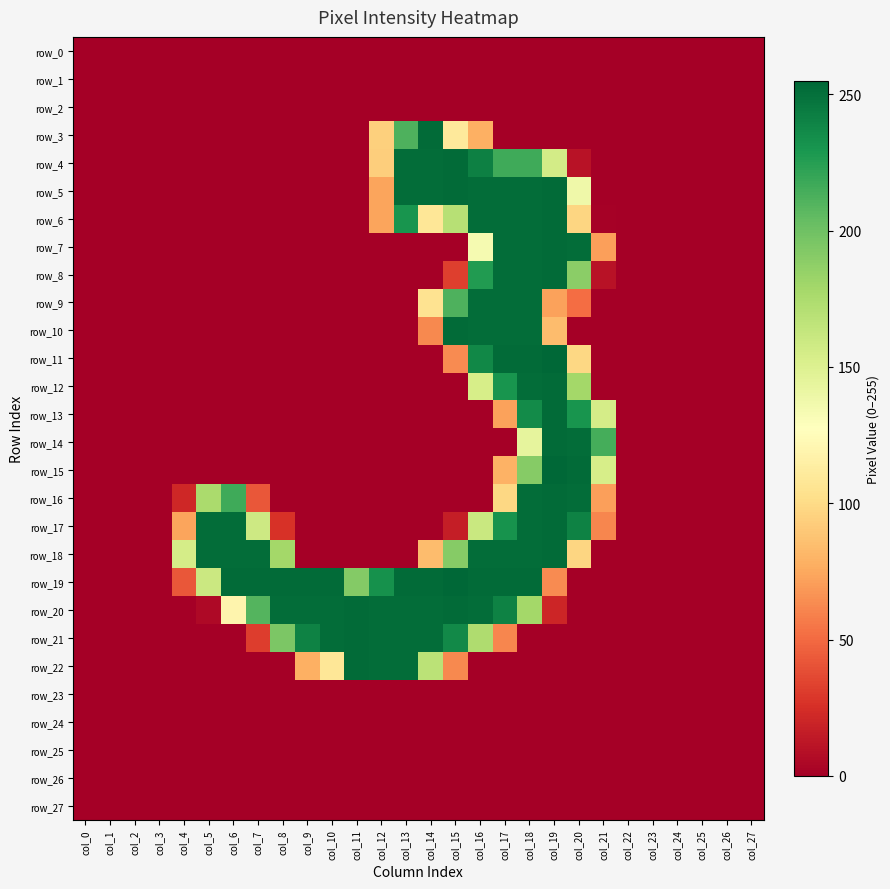

What is the total value across all series at col_12?

1322